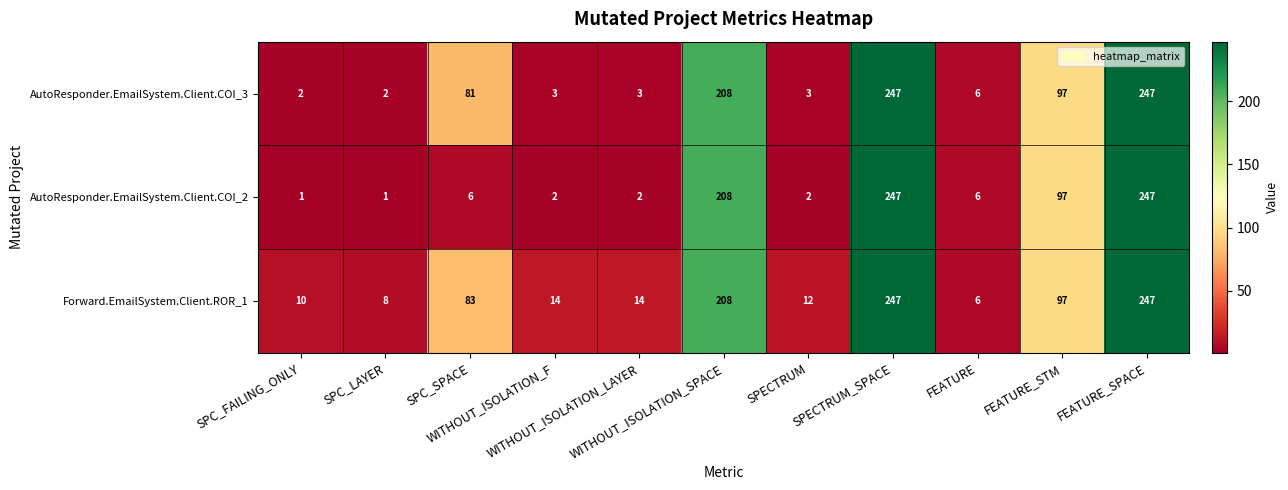

What is the sum of all AutoResponder.EmailSystem.Client.COI_2 values?

819